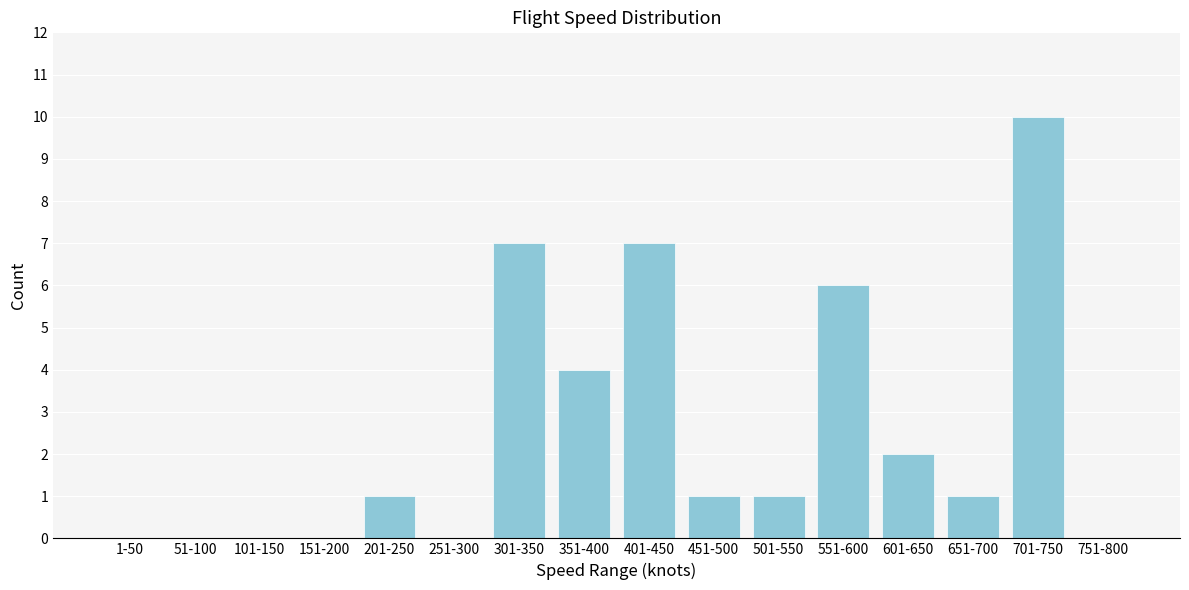

Reading left to right, what are all the values shown in this chart?

1-50=0	51-100=0	101-150=0	151-200=0	201-250=1	251-300=0	301-350=7	351-400=4	401-450=7	451-500=1	501-550=1	551-600=6	601-650=2	651-700=1	701-750=10	751-800=0